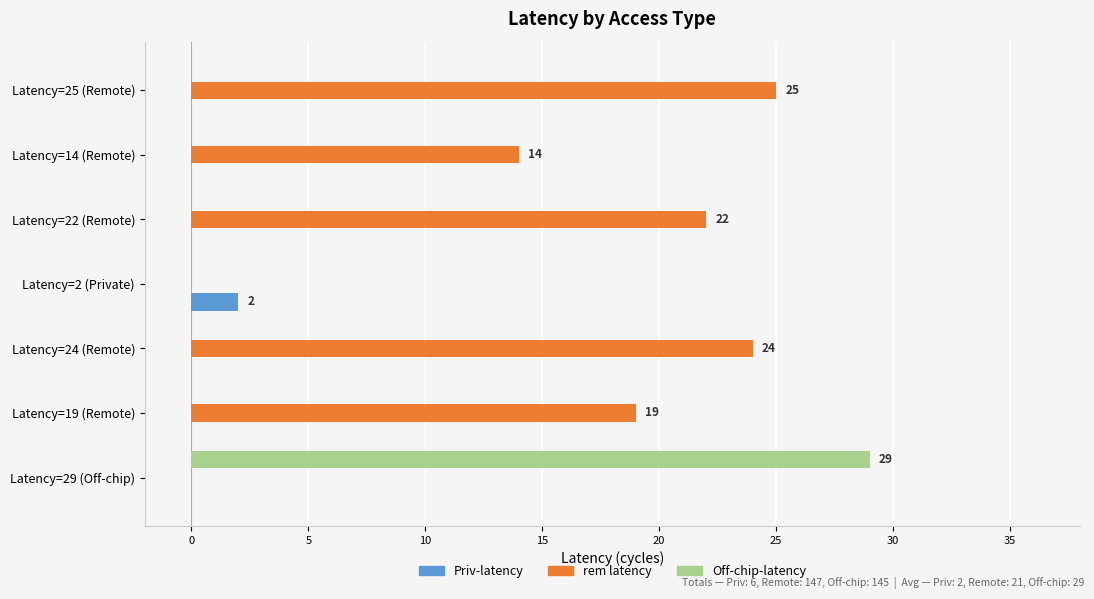

Which label corresponds to the largest value in the chart?

Latency=29 (Off-chip)